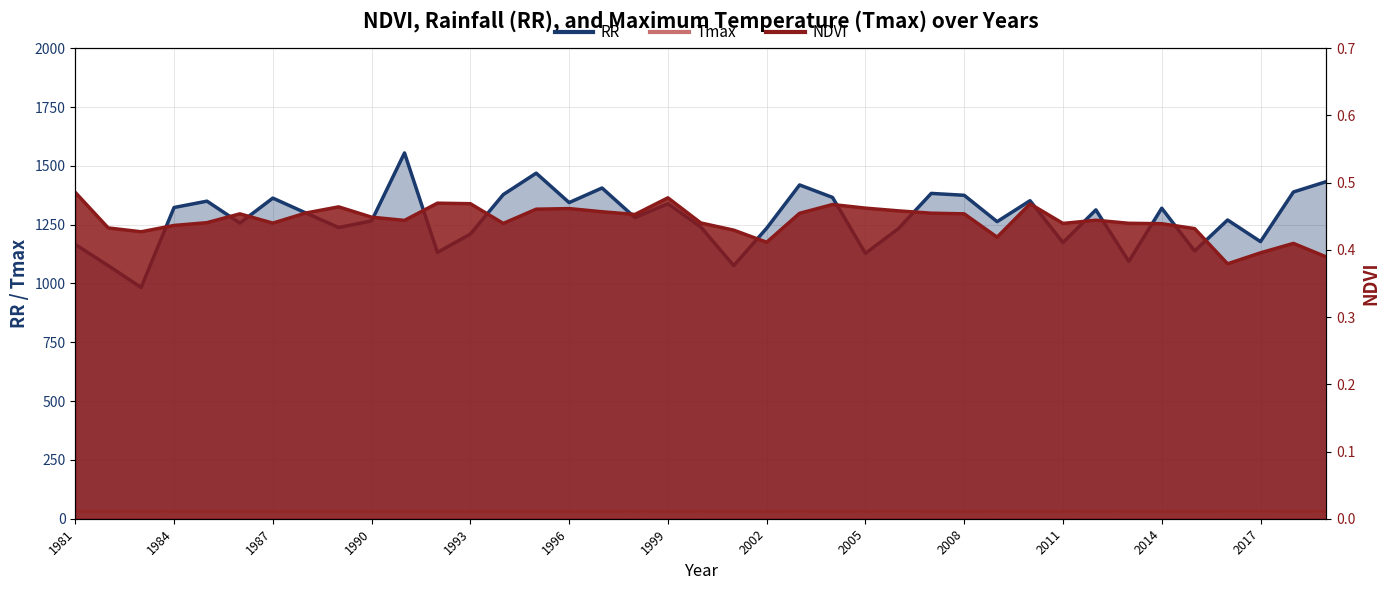

What value does the RR series have at 2012?

1313.0